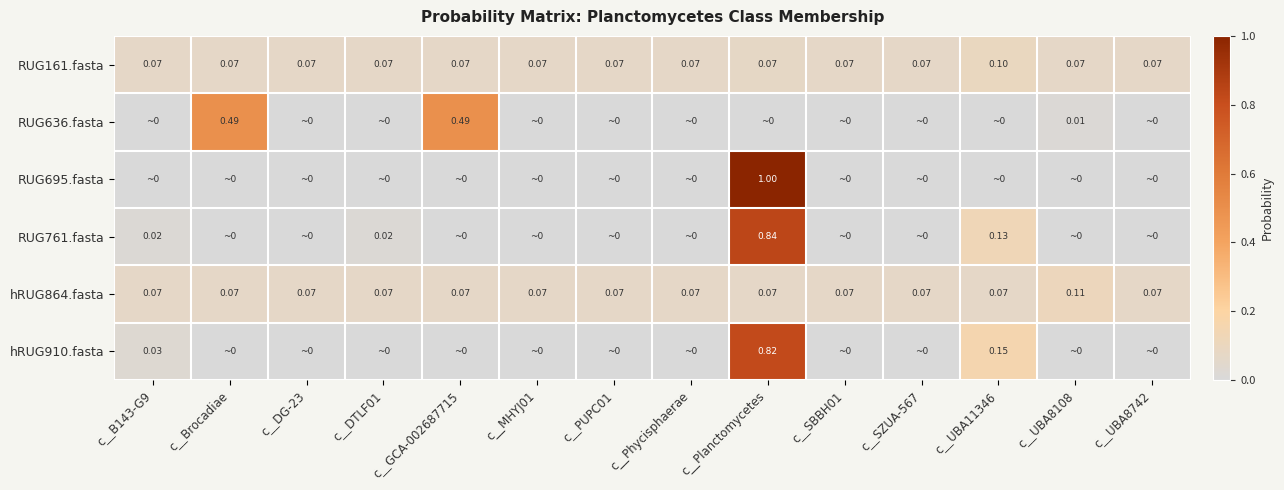

Is the value of RUG761.fasta at c__Planctomycetes greater than the value of RUG161.fasta at c__GCA-002687715?

Yes